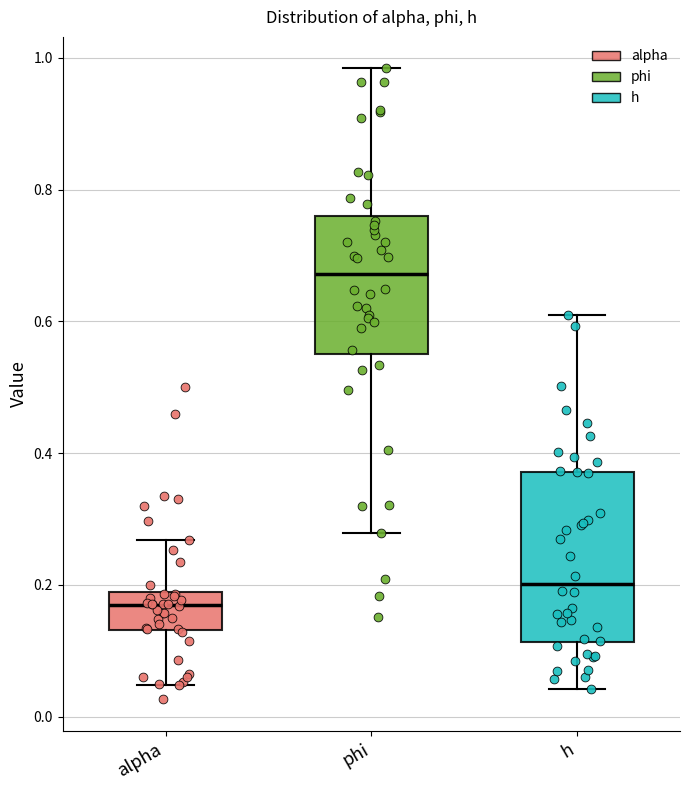

Comparing the boxes themselves (not the whiskers), which one is the tallest?

h